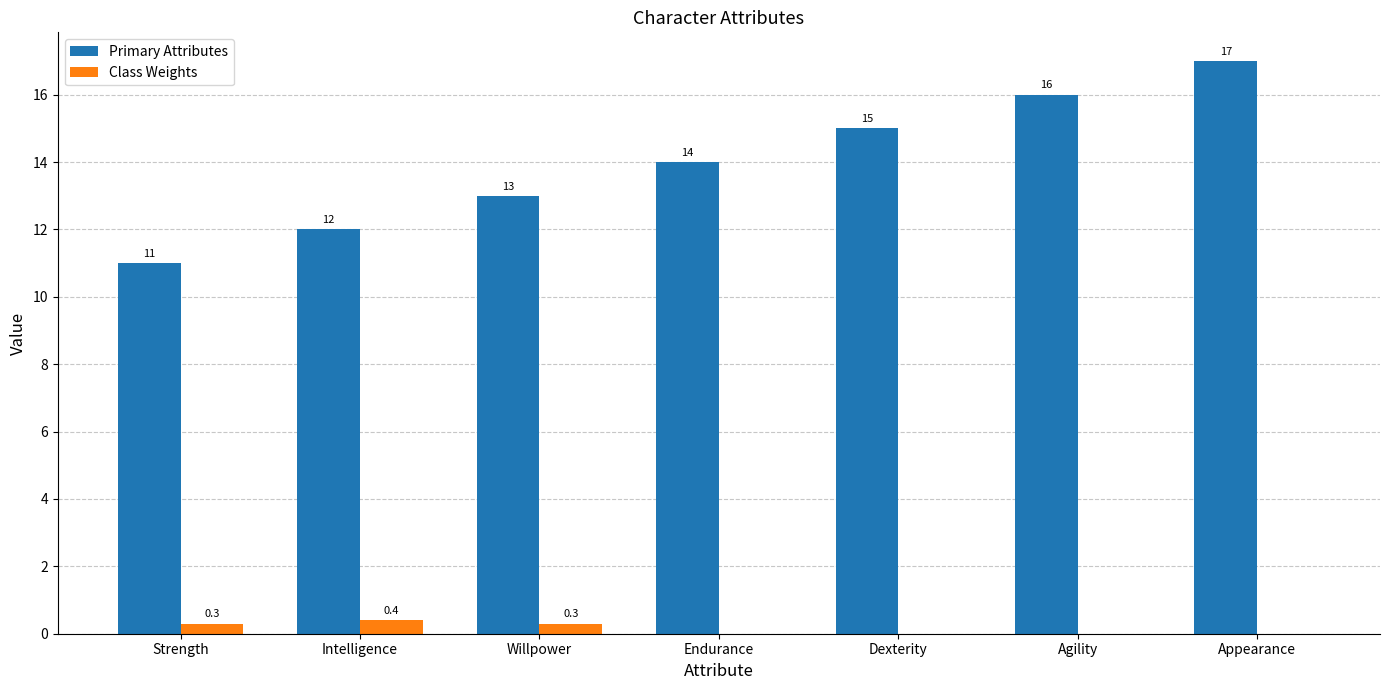

True or false: Class Weights has a value of 0.0 at Appearance.

True